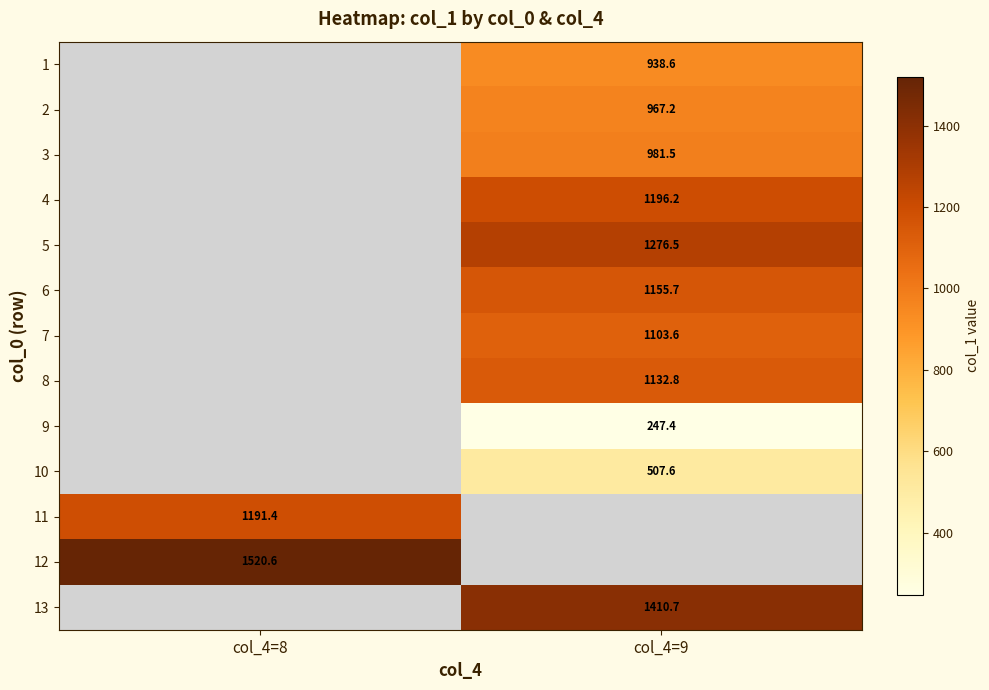

Between col_4=8 and col_4=9, which is larger?

col_4=9